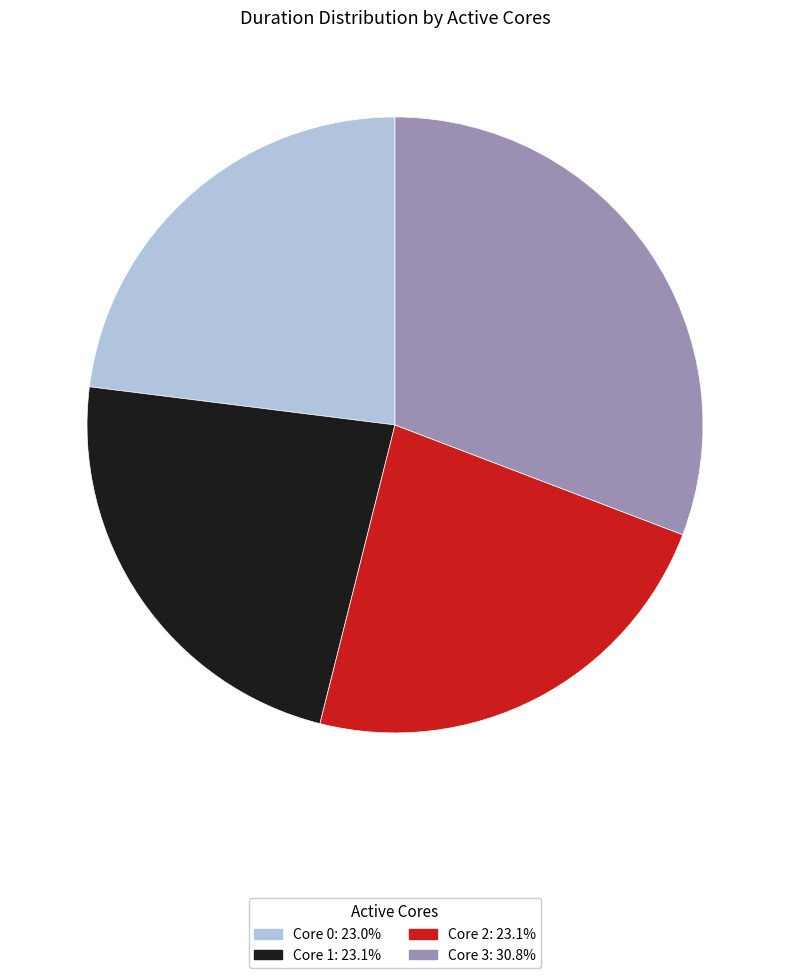

What is the ratio of the value at Core 1: 23.1% to the value at Core 0: 23.0%?

1.0